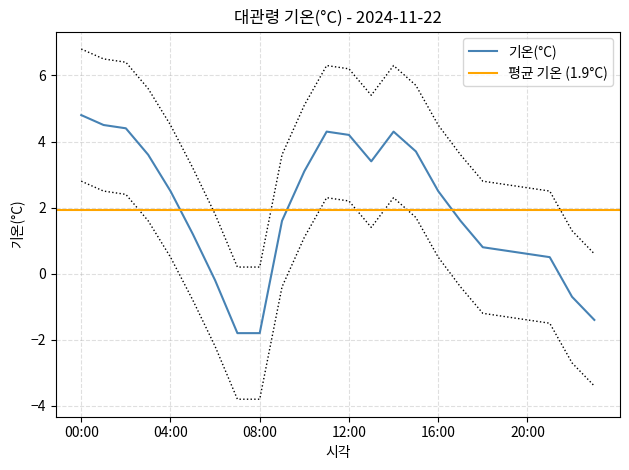

At which label does 기온(°C) first exceed 2?

00:00